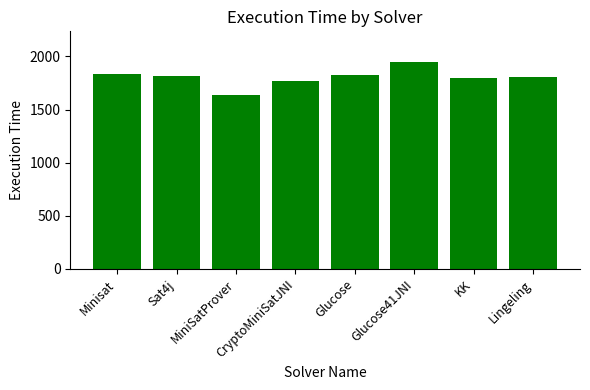

What position from the right is CryptoMiniSatJNI?

5